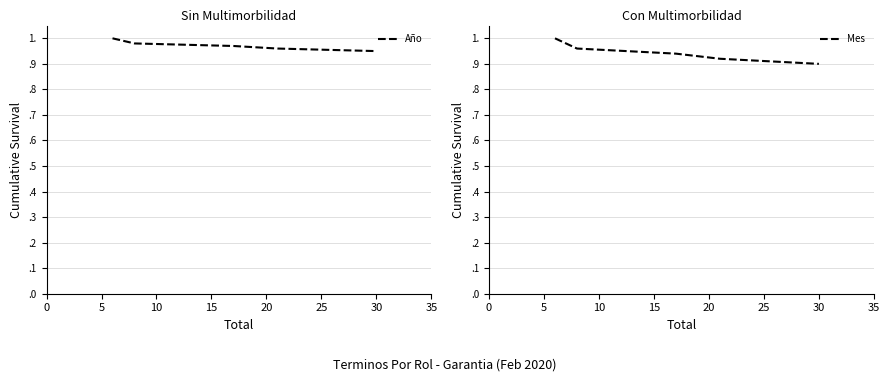

Is it true that Mes equals 0.9 at 20?

True